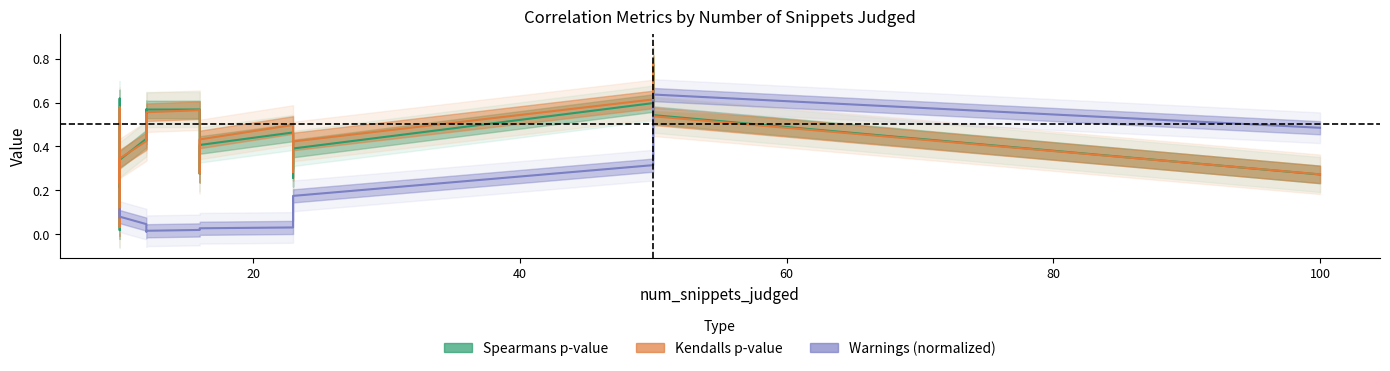

What is the sum of all Spearmans p-value values?

9.8